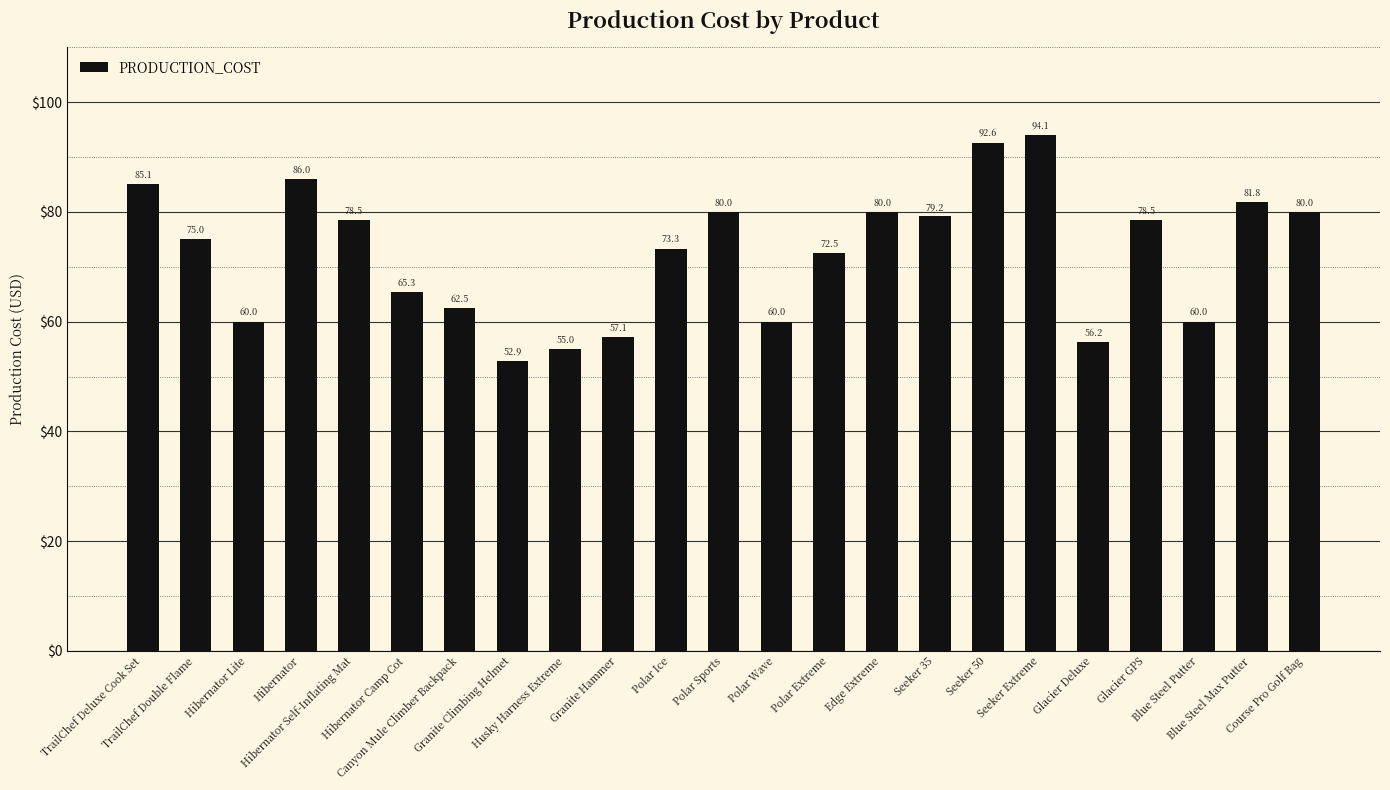

How many data points are less than 75?

11